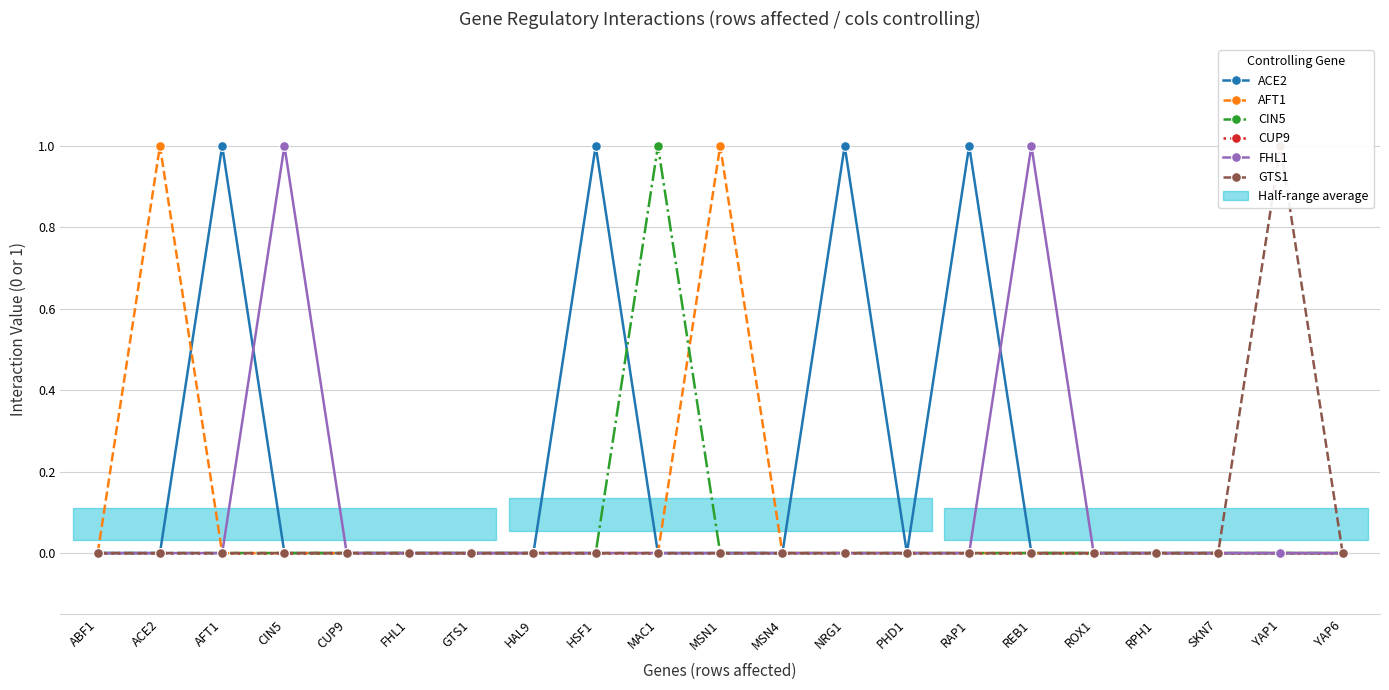

What position from the right is GTS1?

15